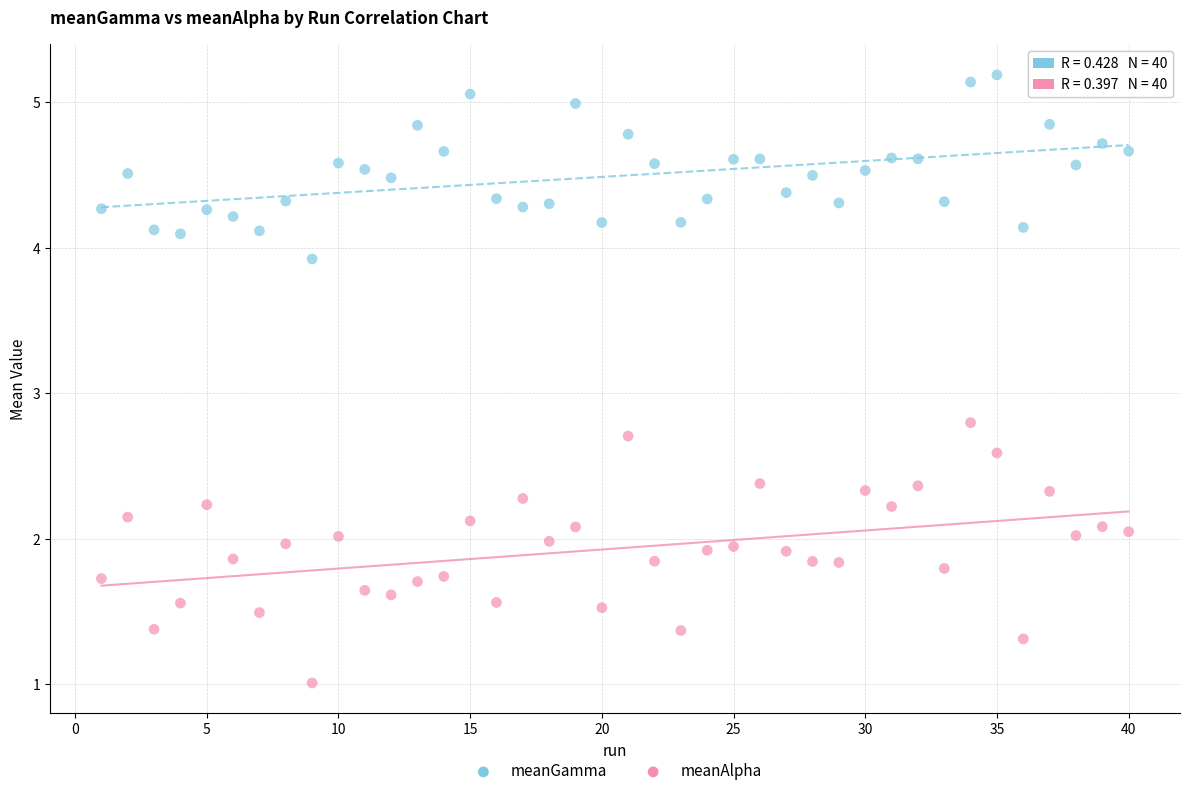

Across all series, what Y value is closest to 3?

2.8